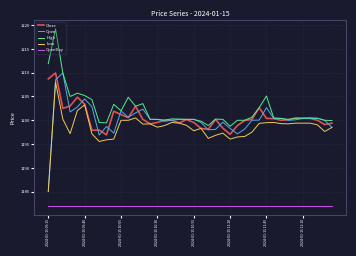

What is the greatest value displayed?

1219.2